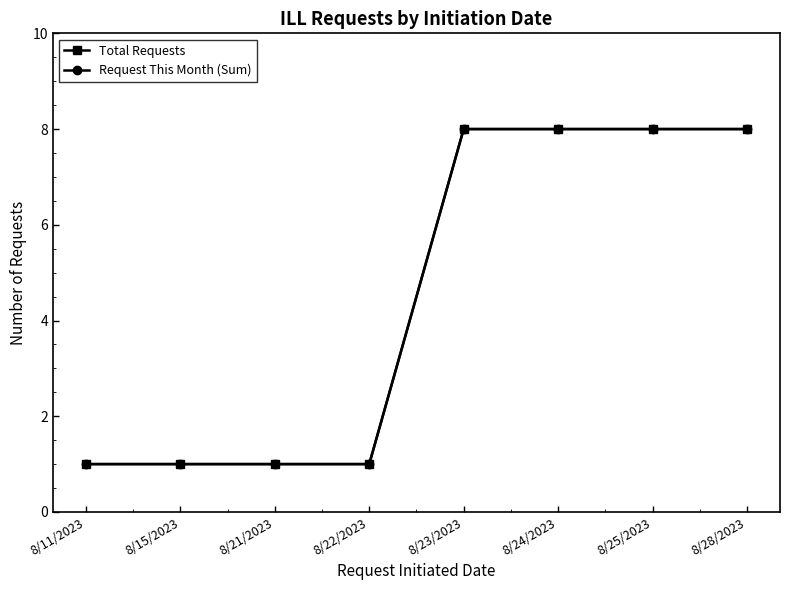

True or false: Request This Month (Sum) has more than 2 points higher than both neighbors.

False